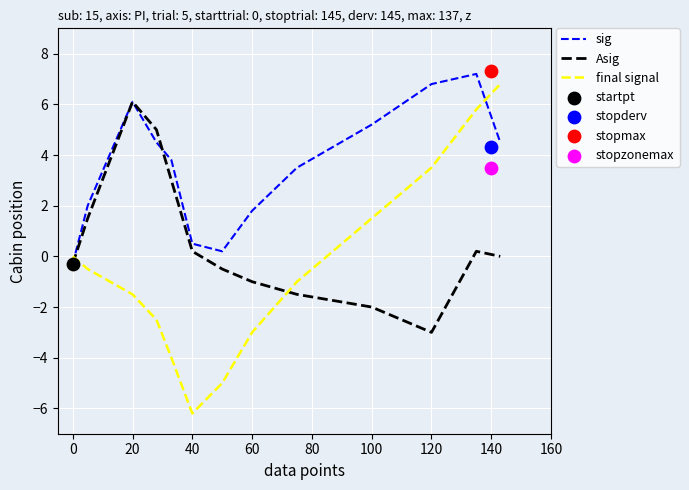

Which category has the lowest value in the Asig series?

120